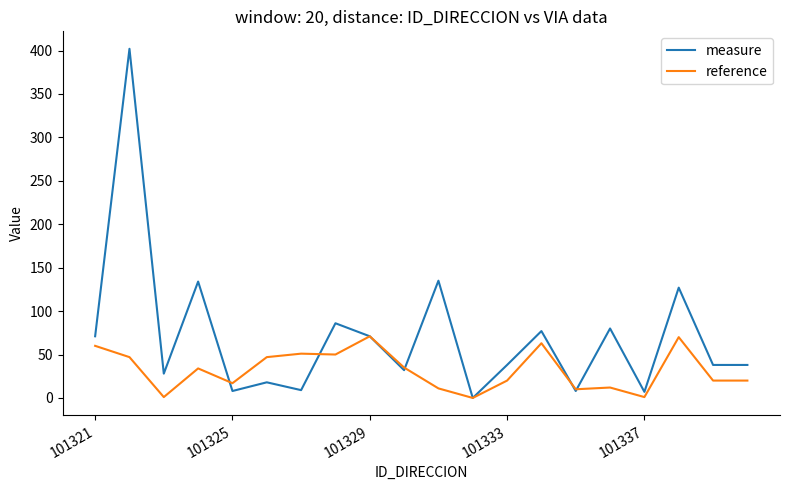

Which series has the largest range (max minus min)?

measure